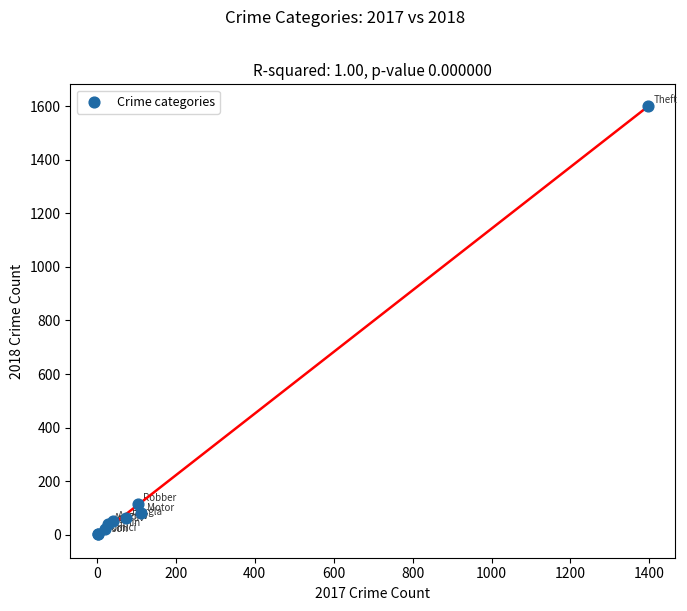

What Y value in the scatter plot is closest to 801?

116